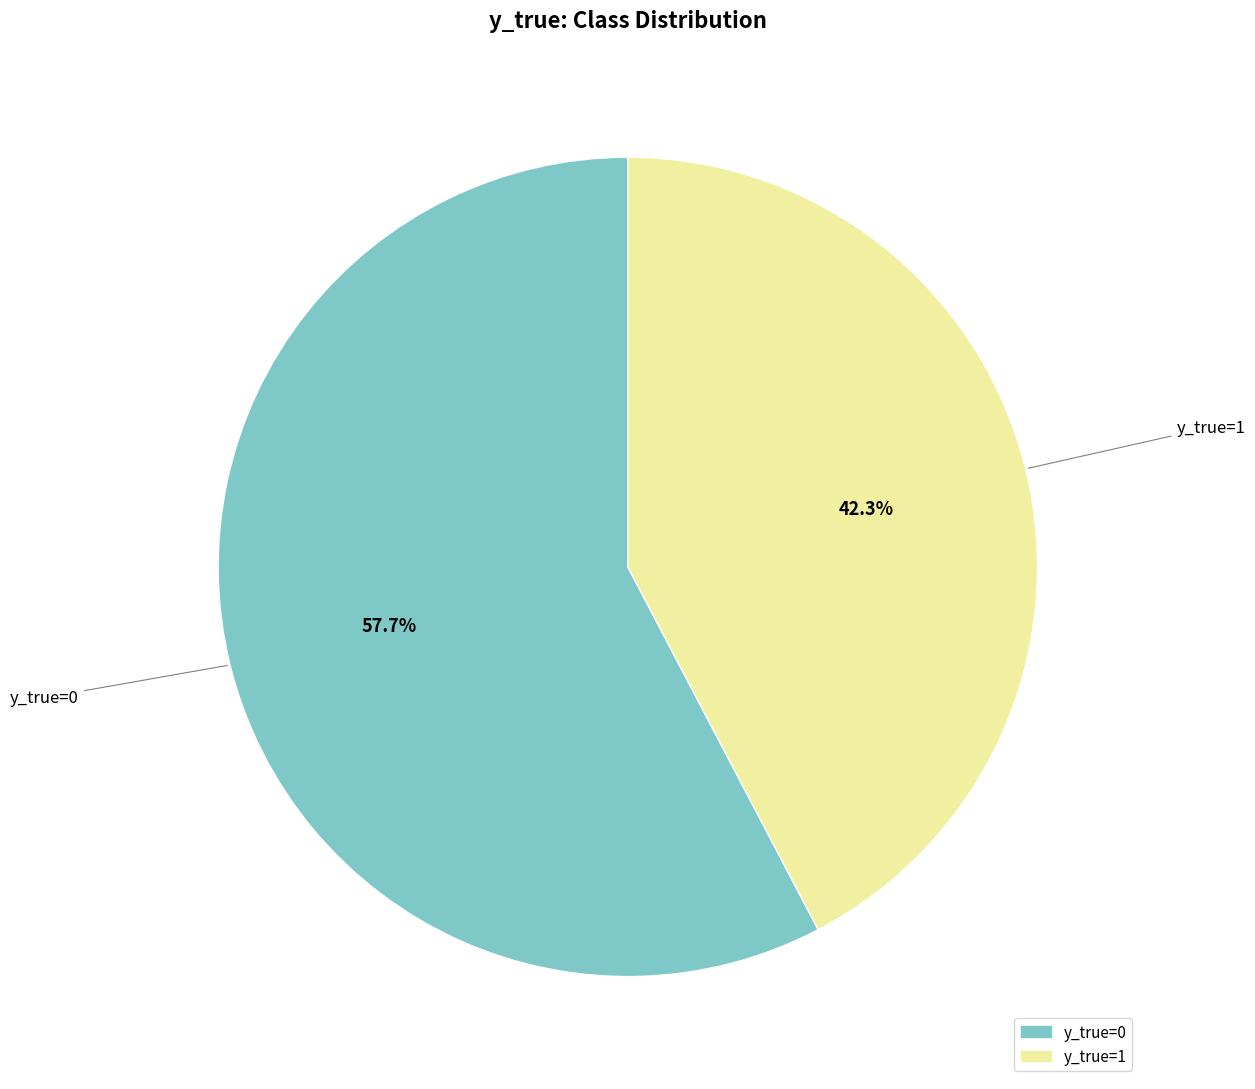

What is the smallest slice in the pie chart?

y_true=1